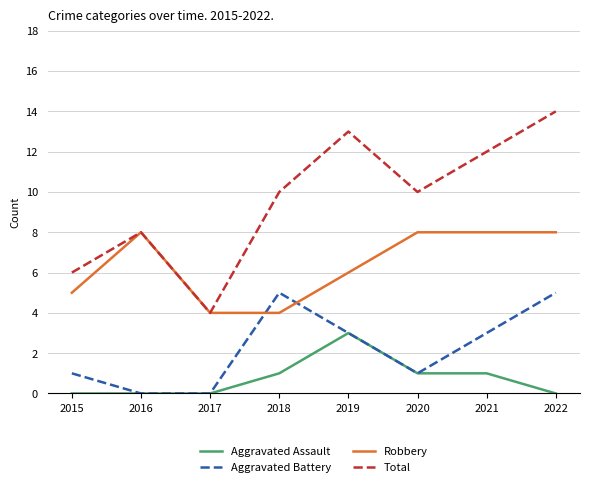

What is the average value of the Robbery series?

6